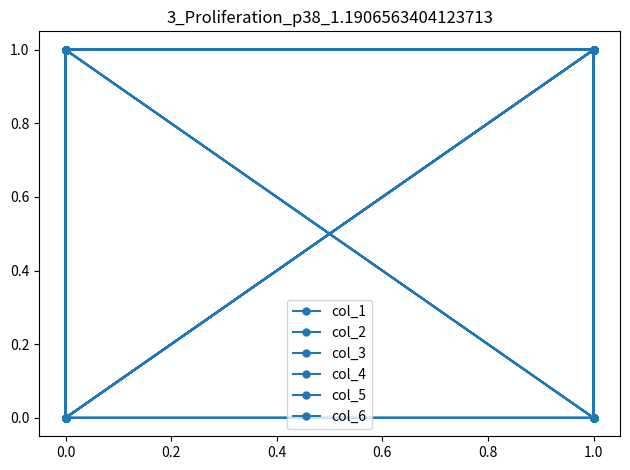

True or false: col_5 and col_2 cross at least once.

True